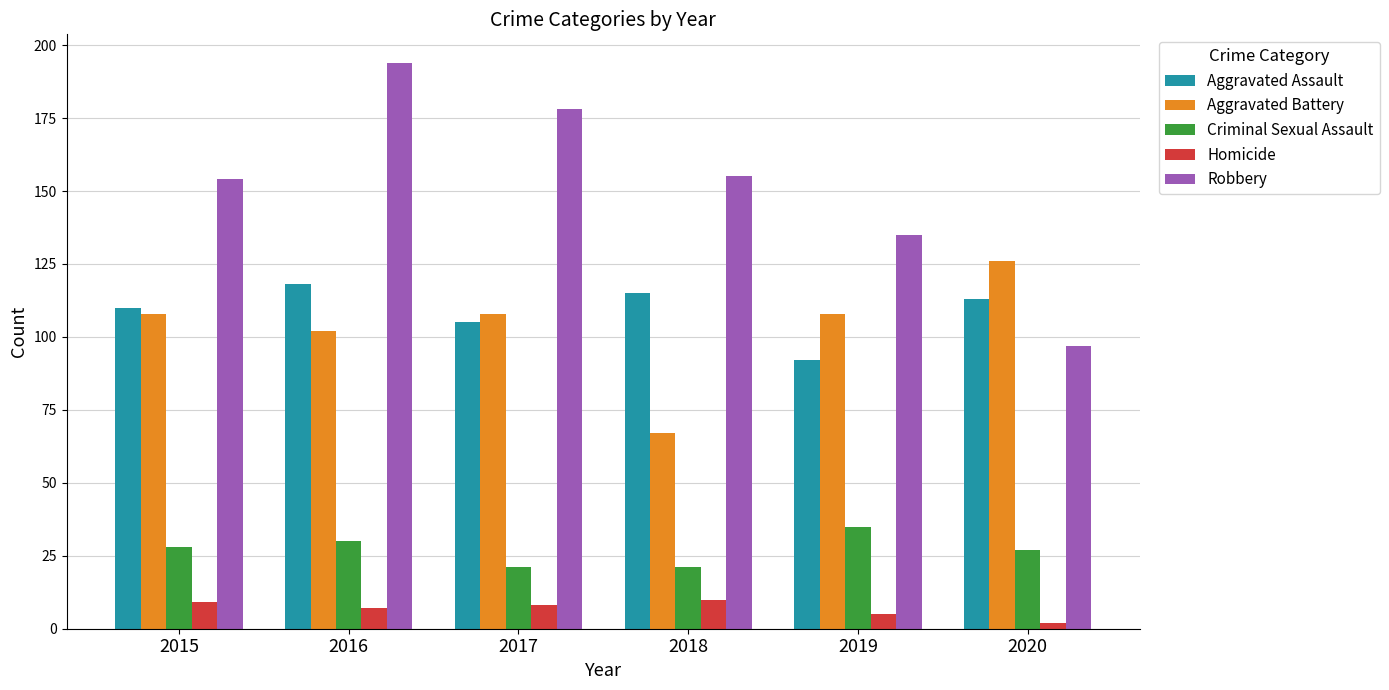

List the series in order of their peak value, lowest first.

Homicide, Criminal Sexual Assault, Aggravated Assault, Aggravated Battery, Robbery